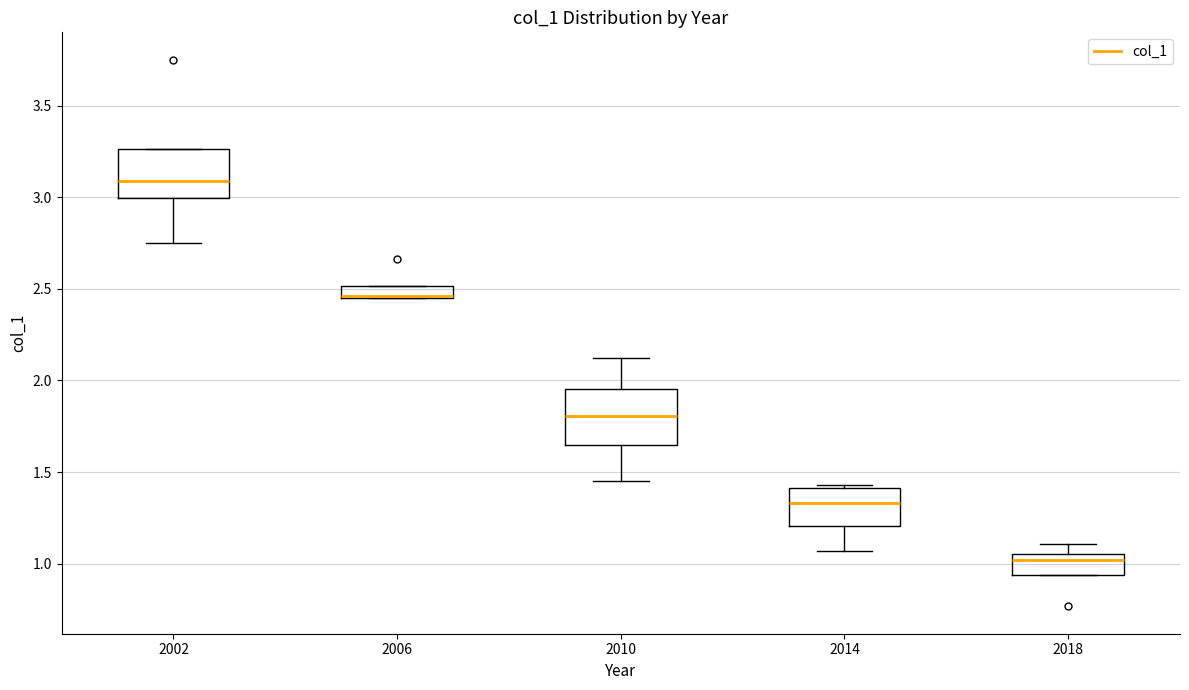

Where is the lower edge of the box at x = 2014 on the y-axis? The values are not printed on the chart, so give them approximately, as read against the axis.

1.20